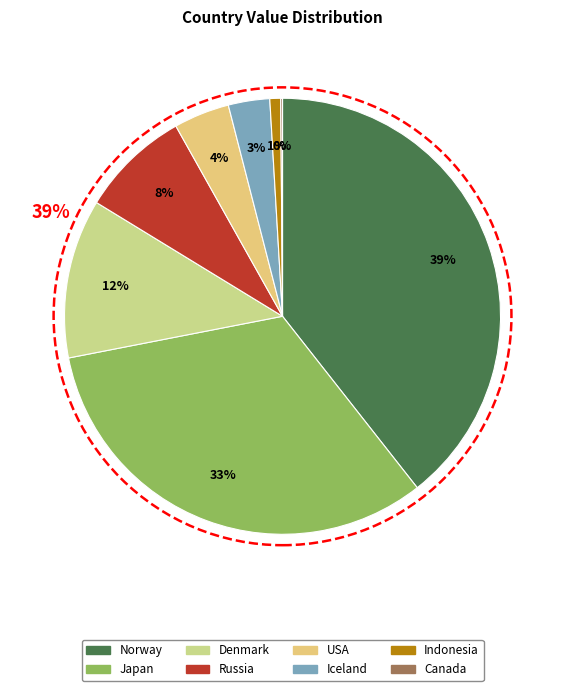

Count the number of slices in the pie.

8